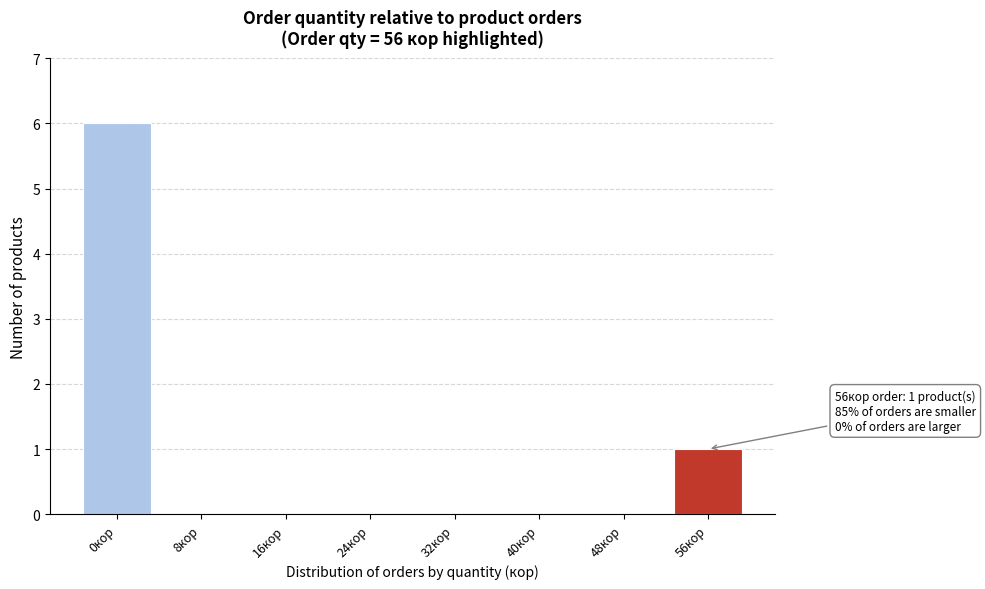

Reading right to left, list all the values displayed in this chart.

56кор=1	48кор=0	40кор=0	32кор=0	24кор=0	16кор=0	8кор=0	0кор=6